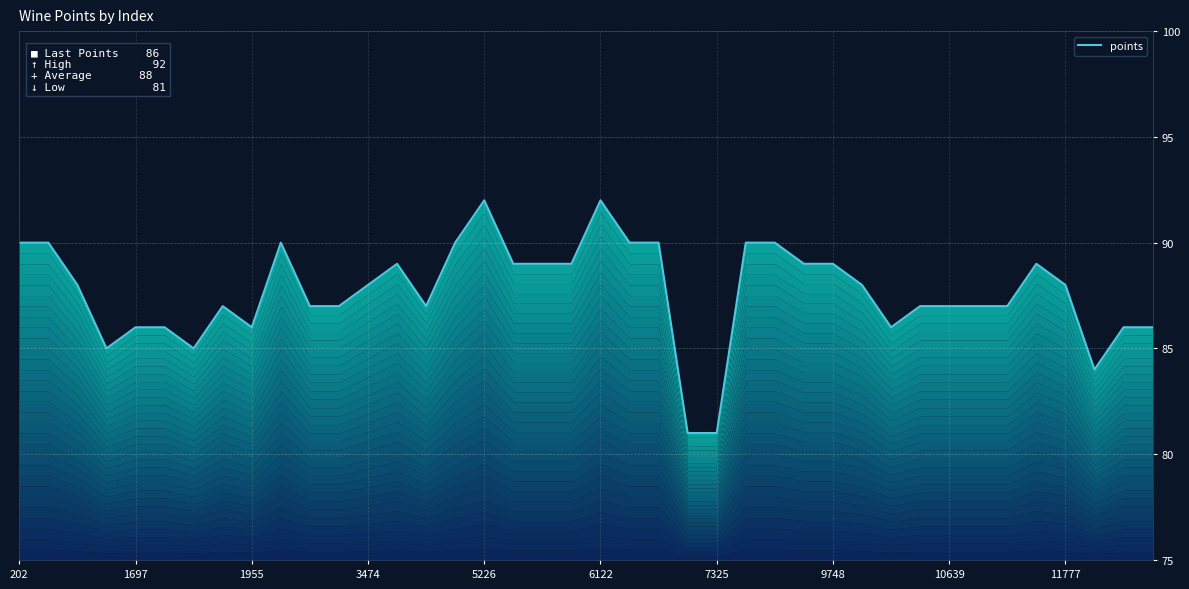

Between 31 and 20, which is larger?

20